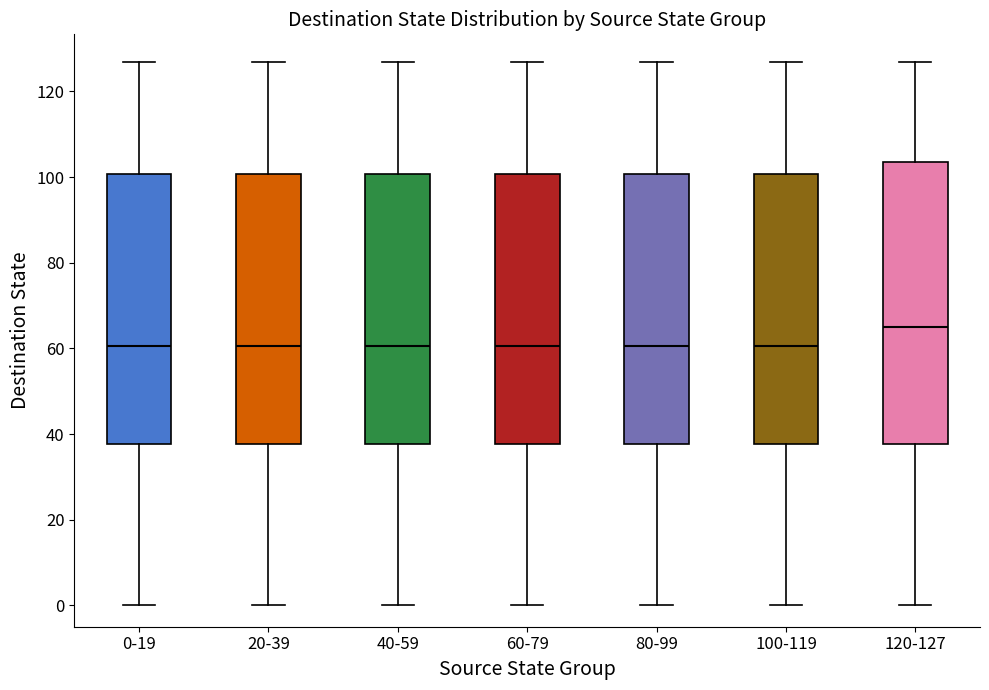

Reading left to right, read every box against the y-axis: the position of its median line, the range the box covers, and the ends of its whiskers. The values are not printed on the chart, so give them approximately, as read against the axis.

0-19: median 60, box 38 to 100, whiskers 0 to 128
20-39: median 60, box 38 to 100, whiskers 0 to 128
40-59: median 60, box 38 to 100, whiskers 0 to 128
60-79: median 60, box 38 to 100, whiskers 0 to 128
80-99: median 60, box 38 to 100, whiskers 0 to 128
100-119: median 60, box 38 to 100, whiskers 0 to 128
120-127: median 66, box 38 to 104, whiskers 0 to 128